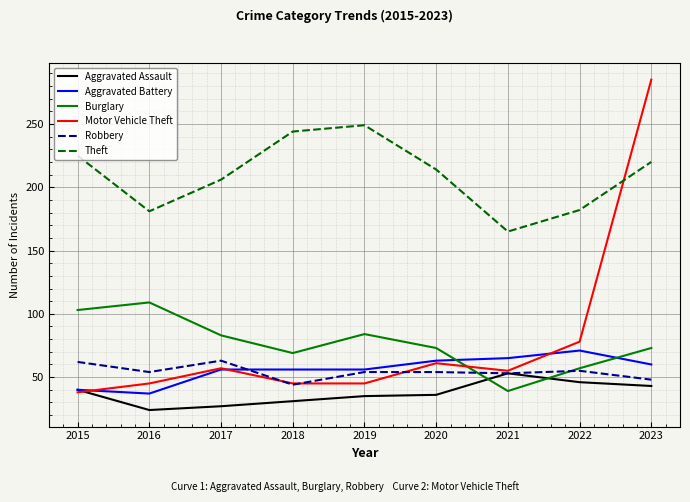

In Theft, how many points are lower than both neighbors (excluding endpoints)?

2